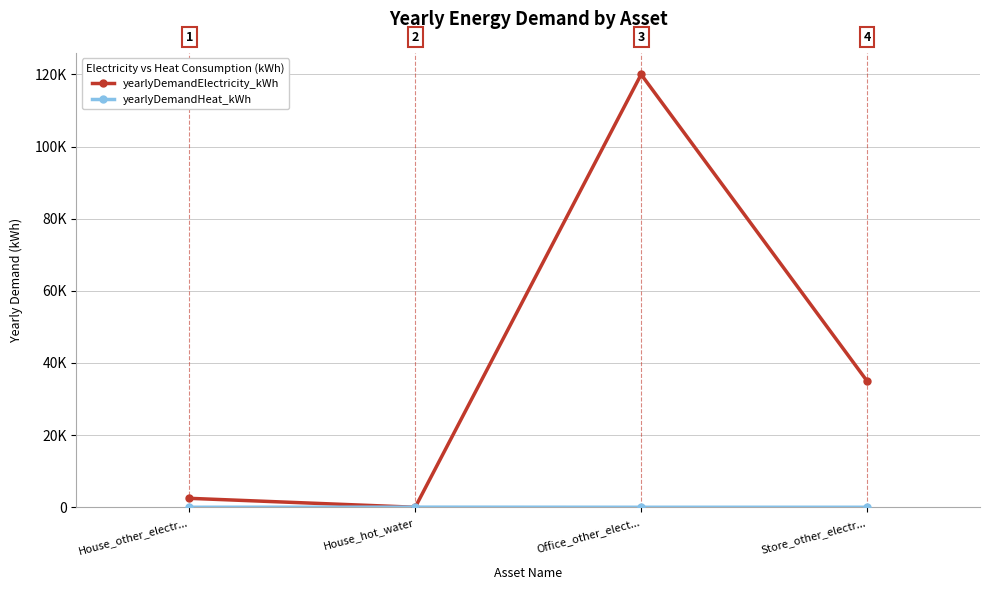

Which has a higher value, House_hot_water or Store_other_electr...?

Store_other_electr...